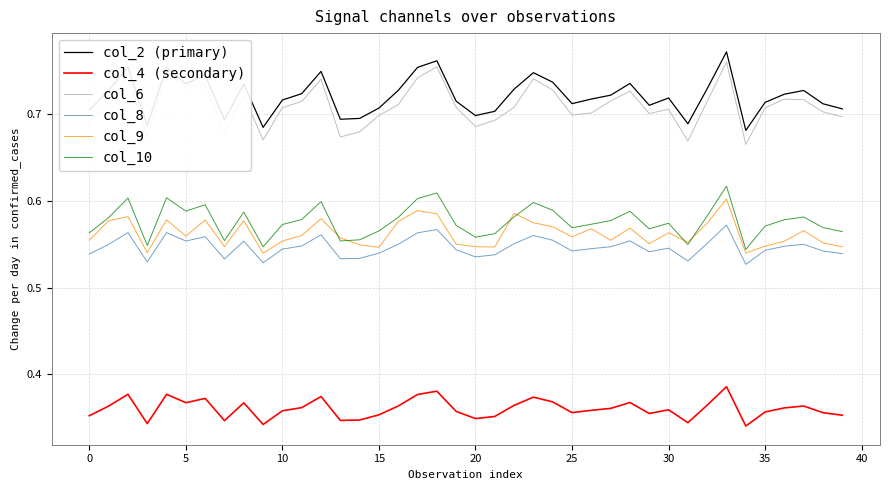

True or false: col_6 and col_8 cross at least once.

False